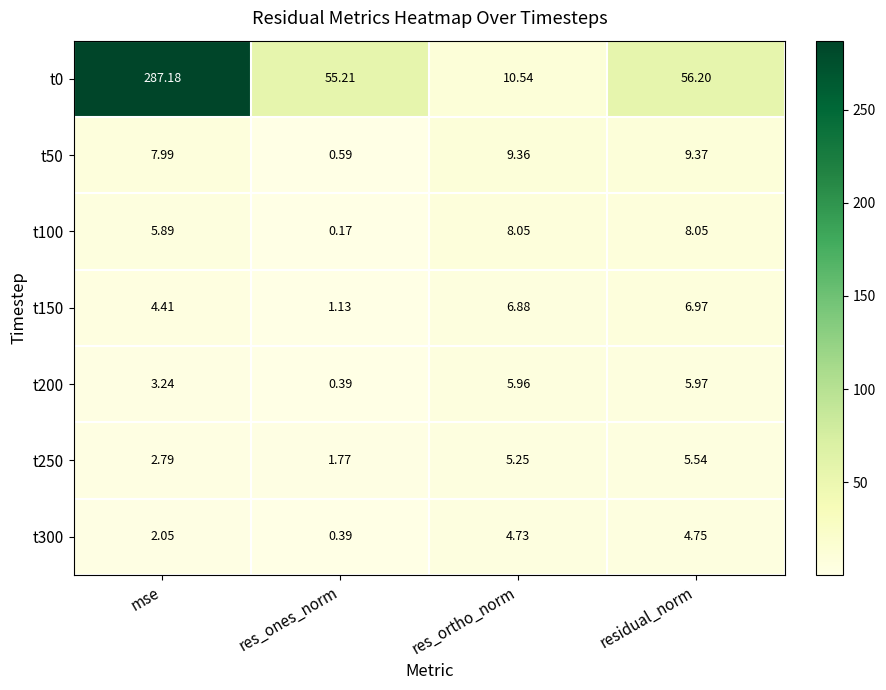

At which category is the sum across all series the highest?

mse